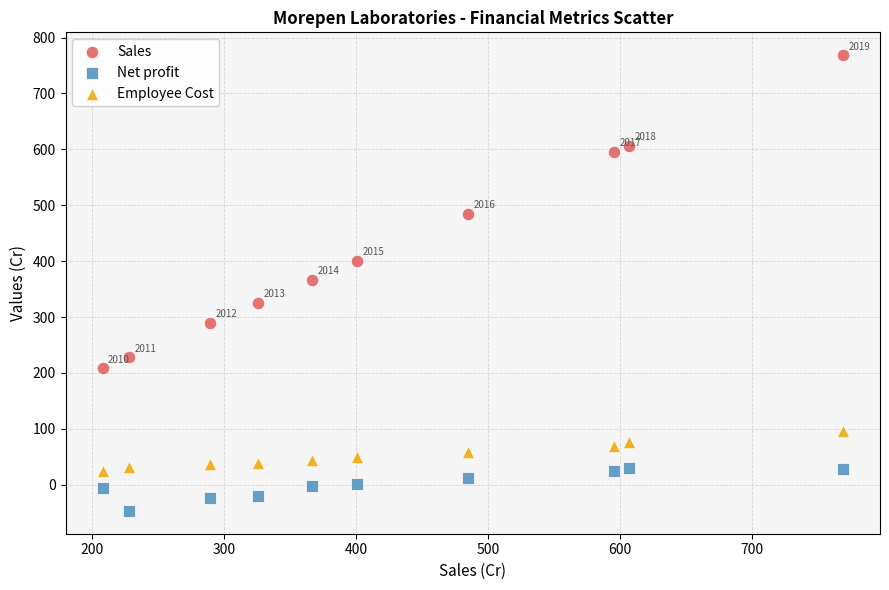

Which series reaches the maximum Y coordinate?

Sales